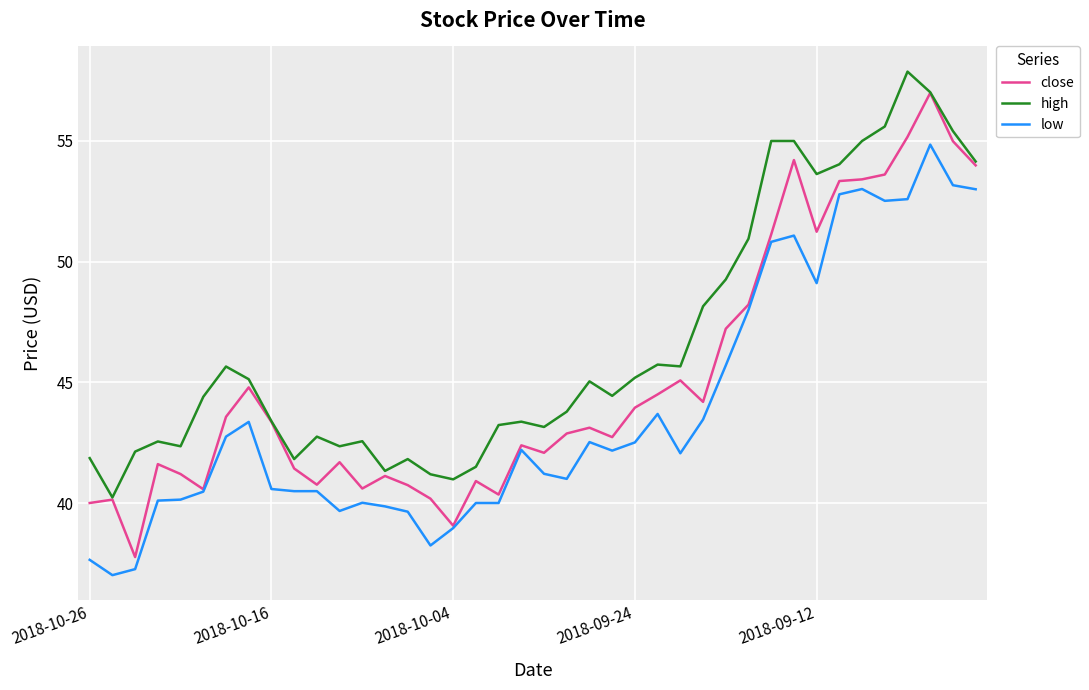

Which series has the largest total across all categories?

high